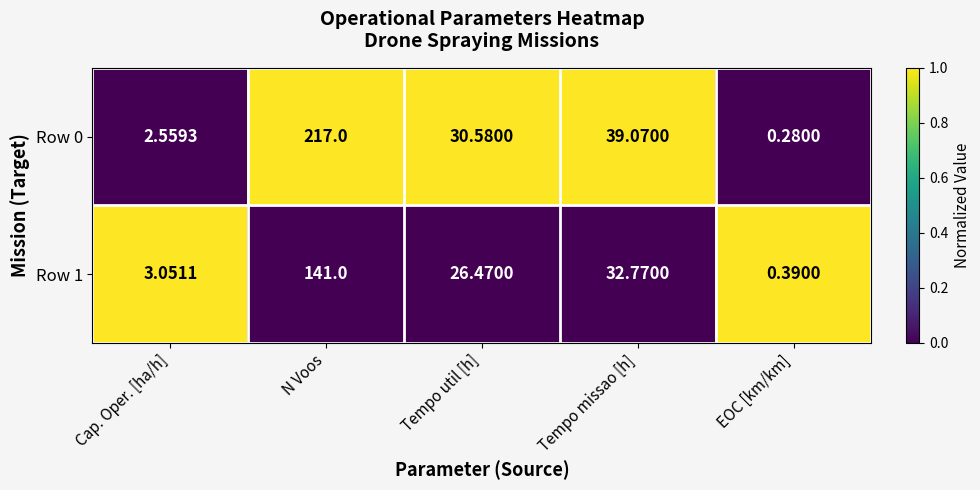

List the labels in order of Row 0 value, smallest first.

EOC [km/km], Cap. Oper. [ha/h], Tempo util [h], Tempo missao [h], N Voos